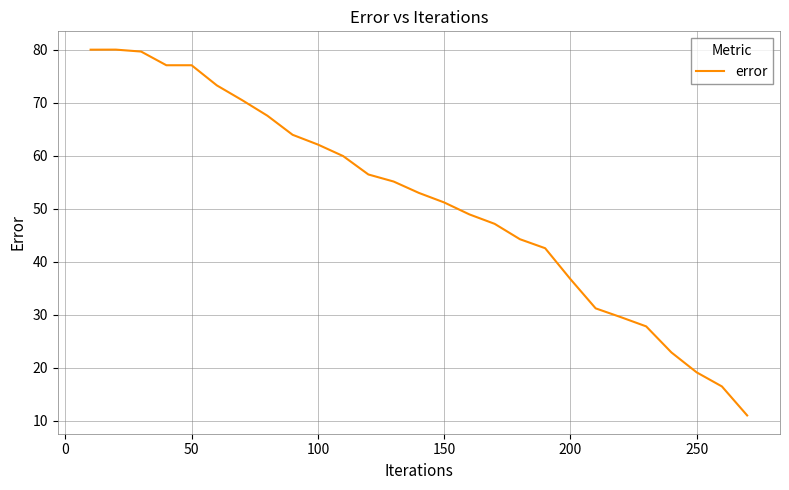

What is the smallest value displayed?

11.0